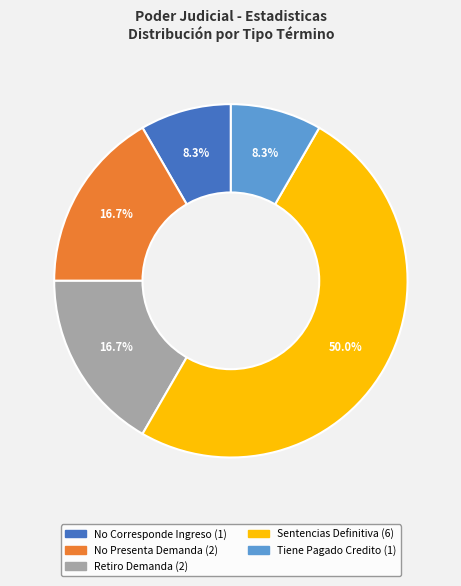

To the nearest percent, what portion does Sentencias Definitiva represent?

50%